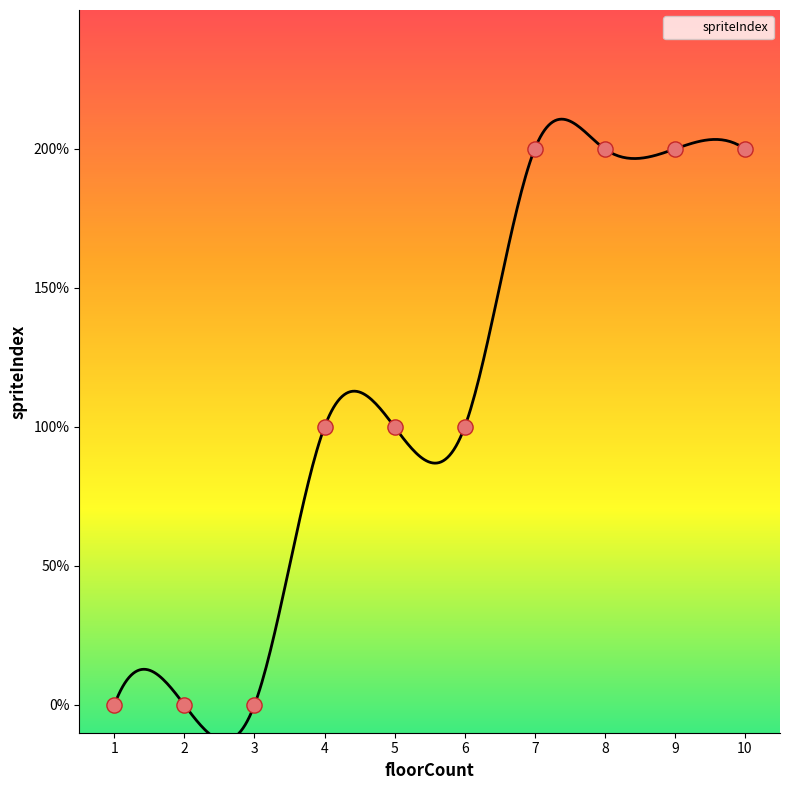

Between 8 and 9, which is larger?

8